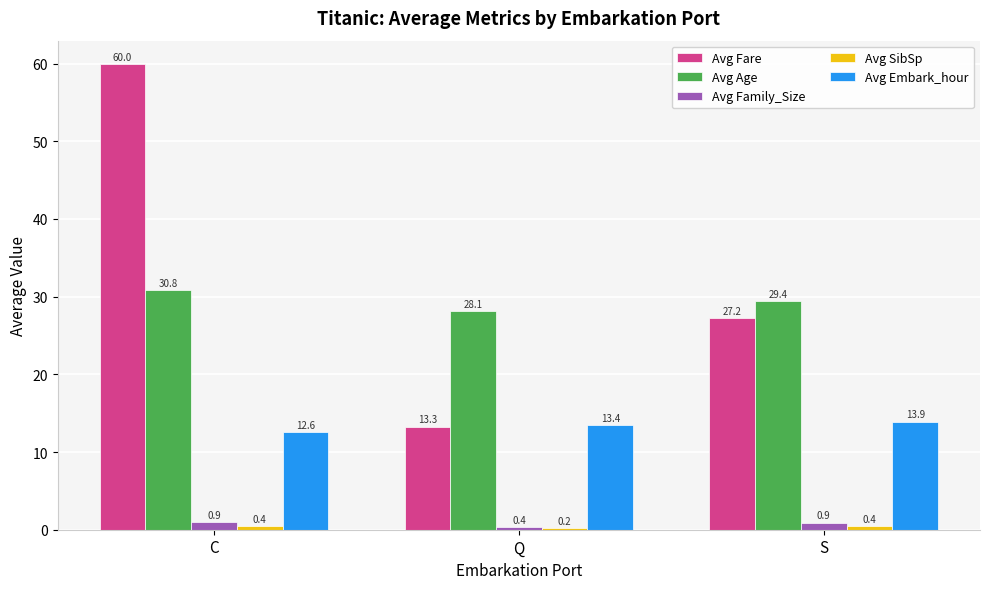

Between Q and S, which series saw the biggest shift?

Avg Fare